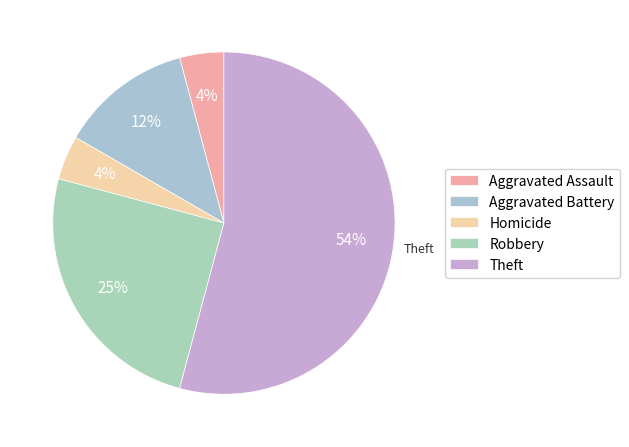

Between Robbery and Theft, which is larger?

Theft